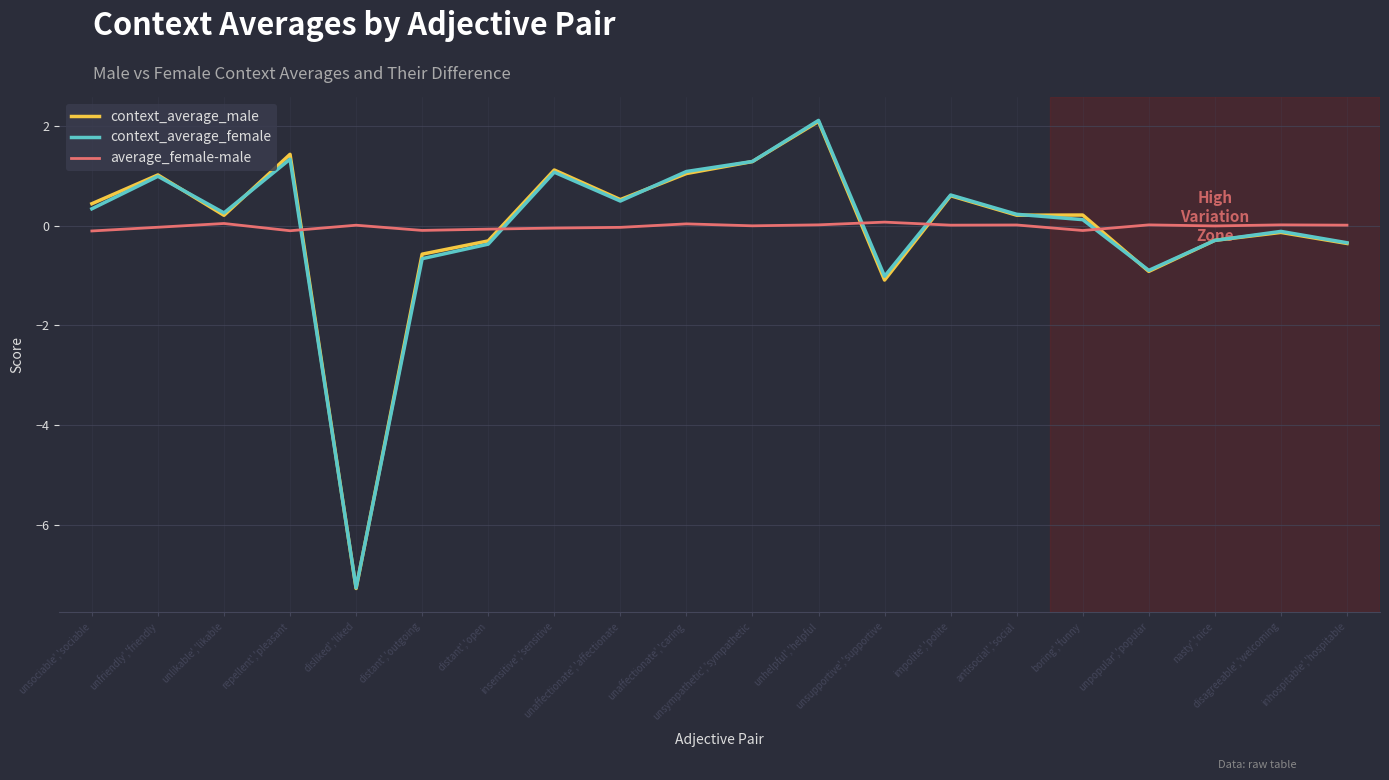

What are all the series names shown in the legend?

context_average_male, context_average_female, average_female-male